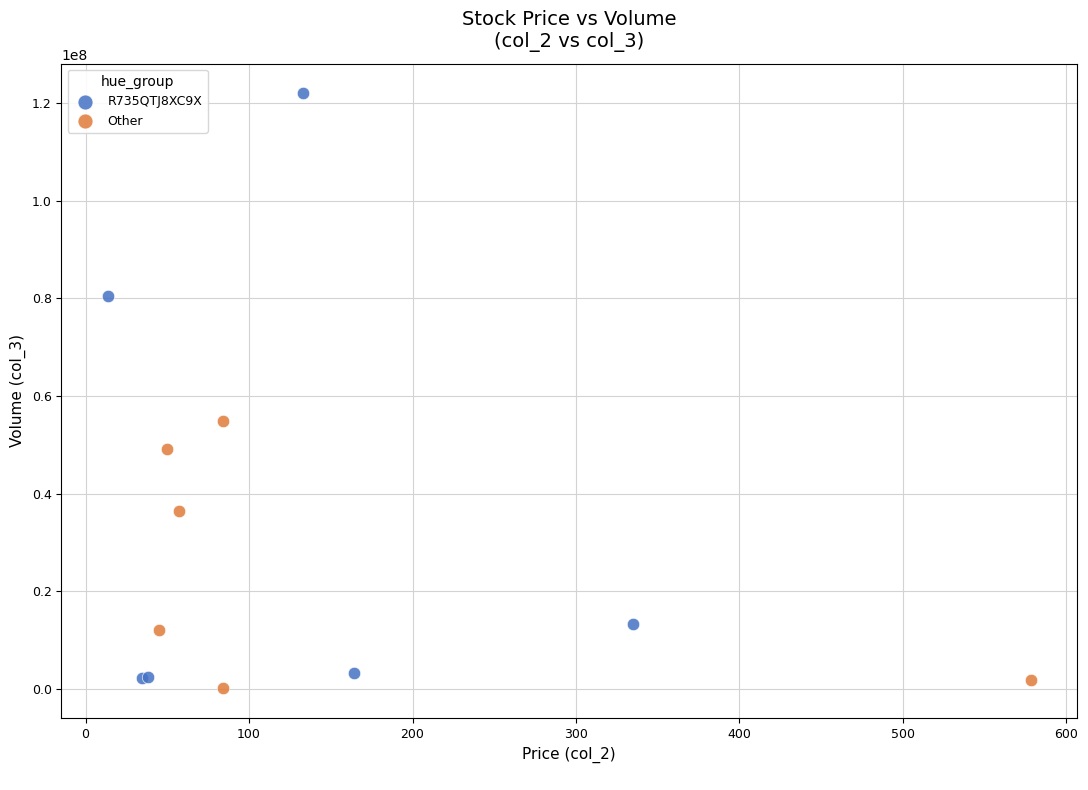

Which series reaches the minimum Y coordinate?

Other